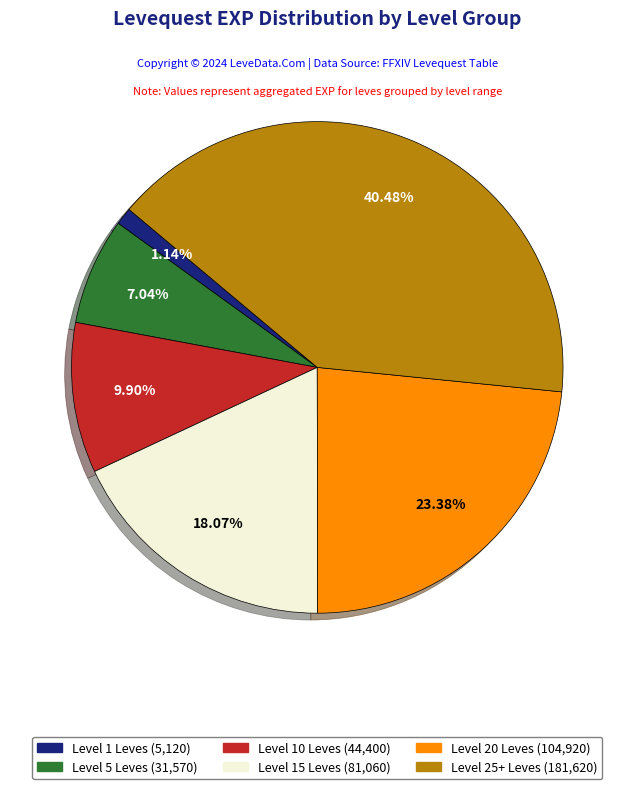

Is there a majority slice in this chart?

No